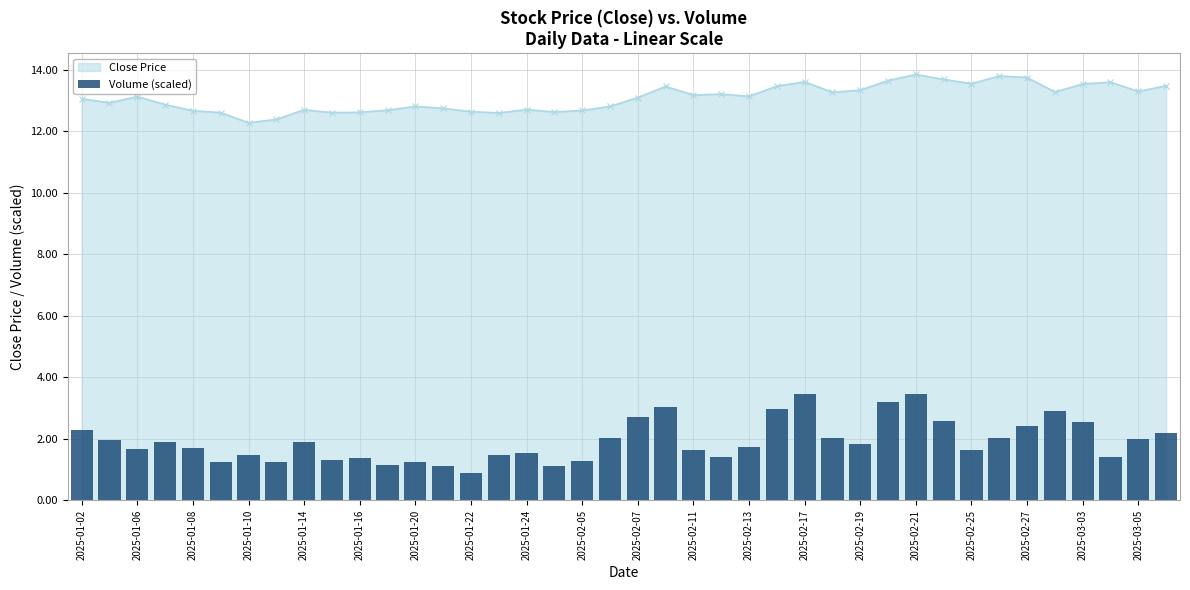

What is the maximum value for Close Price?

13.8